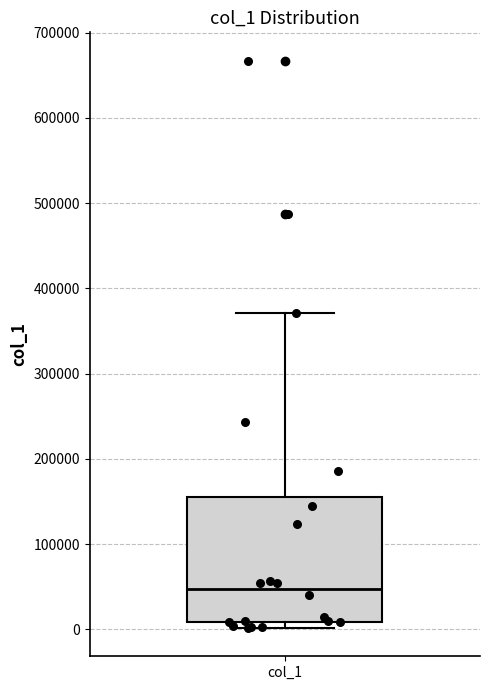

Transcribe this box plot: give where the median line is, the range the box spans, and where the two whiskers end, as read against the y-axis. The values are not printed on the chart, so give them approximately, as read against the axis.

median 50000, box 10000 to 160000, whiskers 0 to 370000